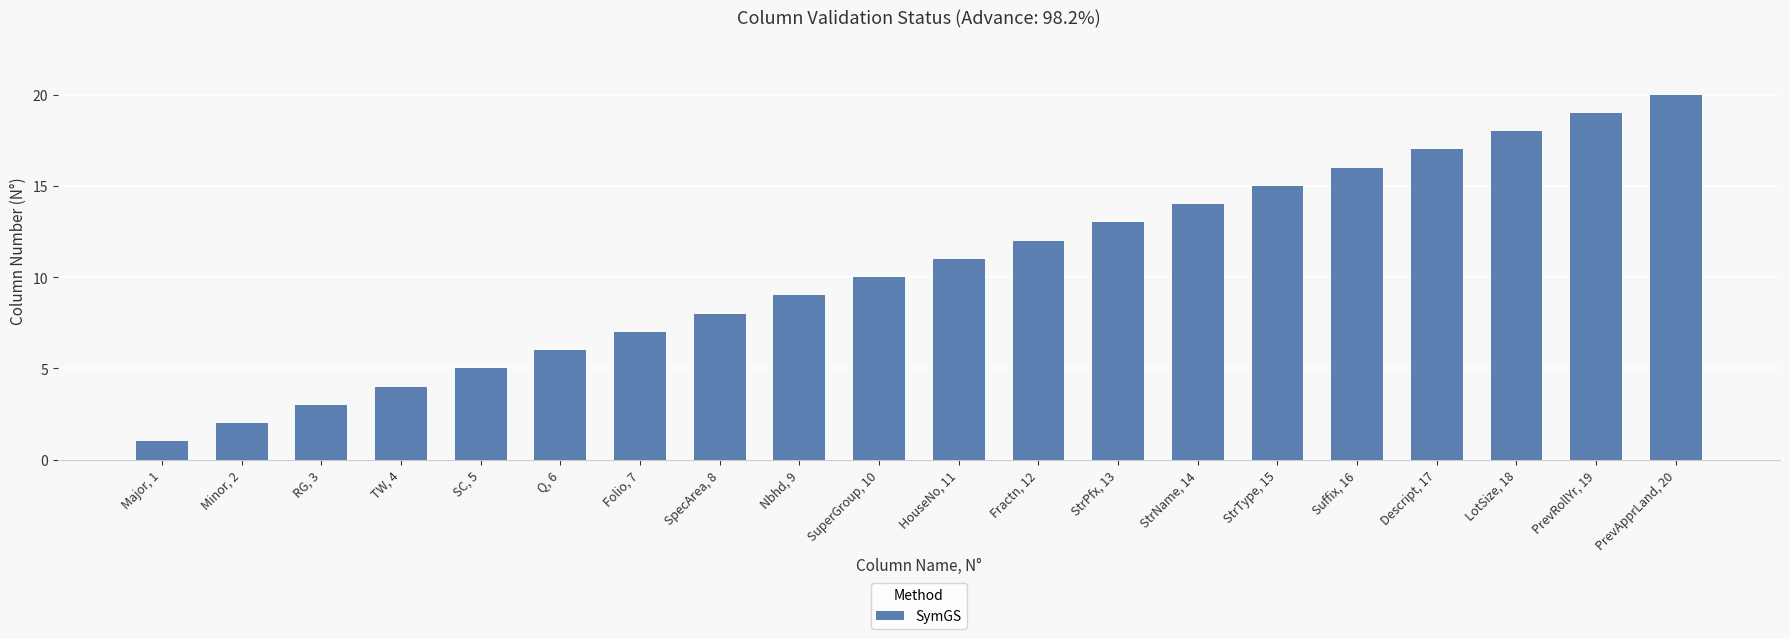

What position from the left is Major, 1?

1